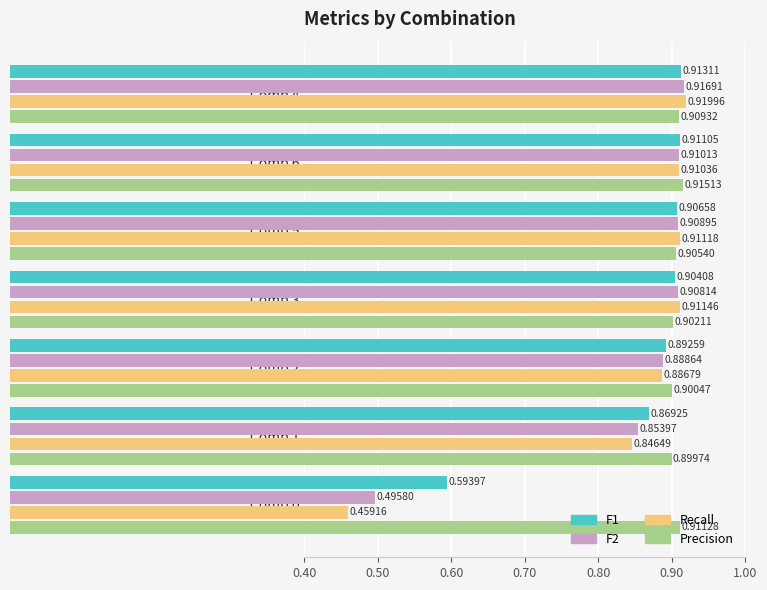

Rank the categories by F1 value from highest to lowest.

Comb 4, Comb 6, Comb 5, Comb 3, Comb 2, Comb 1, Comb 0